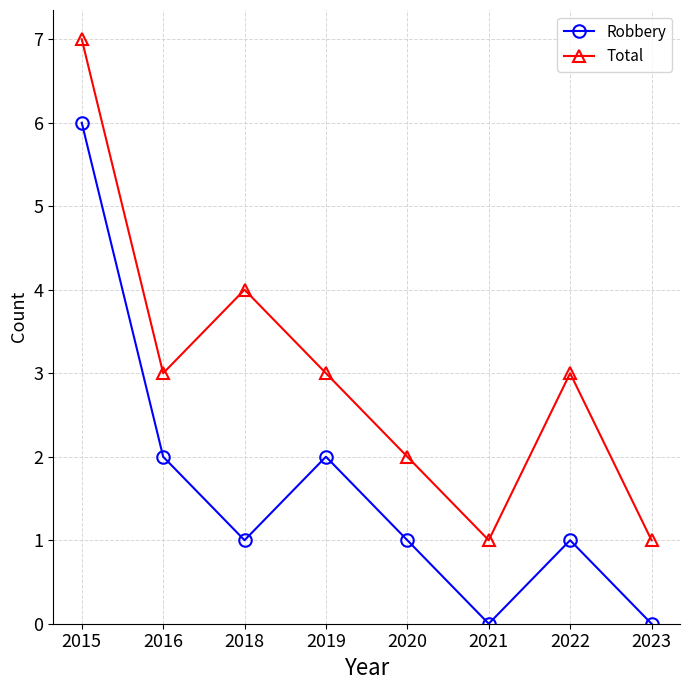

Does the chart have visible grid lines?

Yes